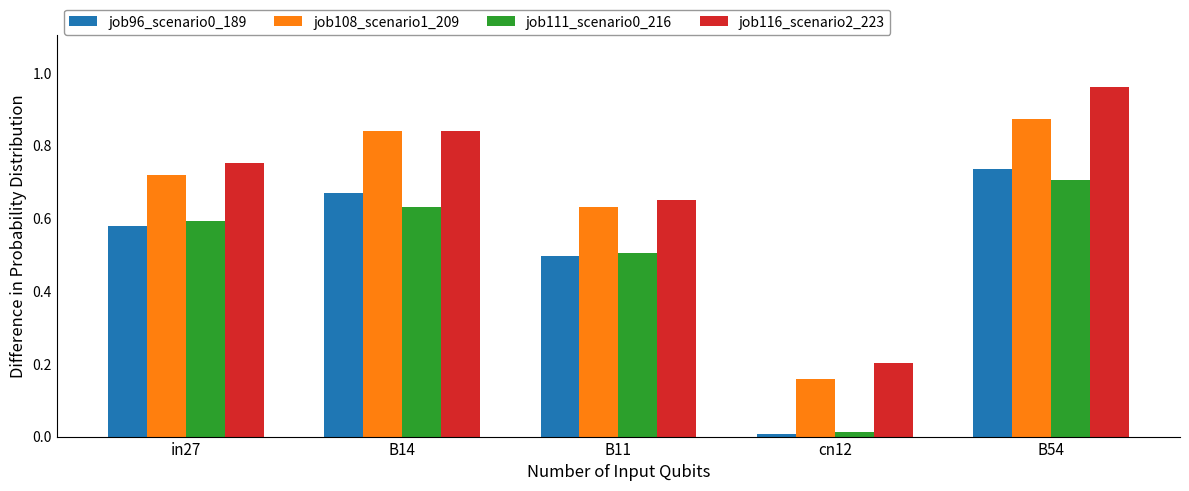

Is it true that job116_scenario2_223 equals 0.2 at cn12?

True